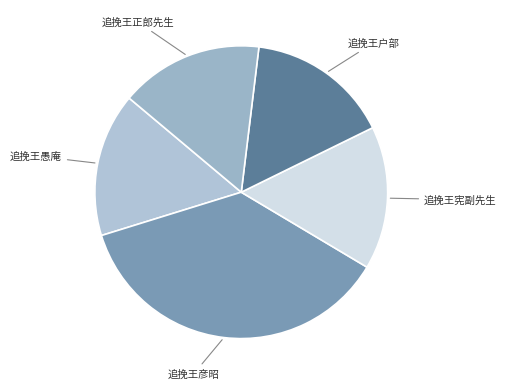

Which category has the smallest portion of the pie?

追挽王户部